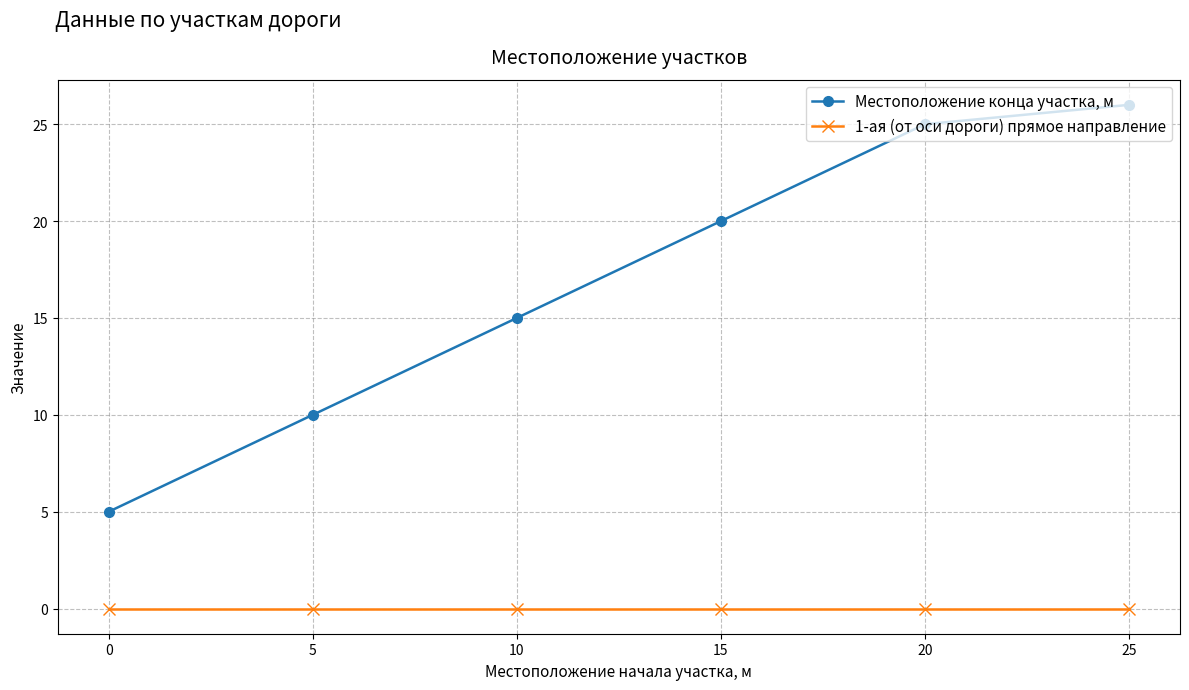

Between 15 and 20, which series saw the biggest shift?

Местоположение конца участка, м